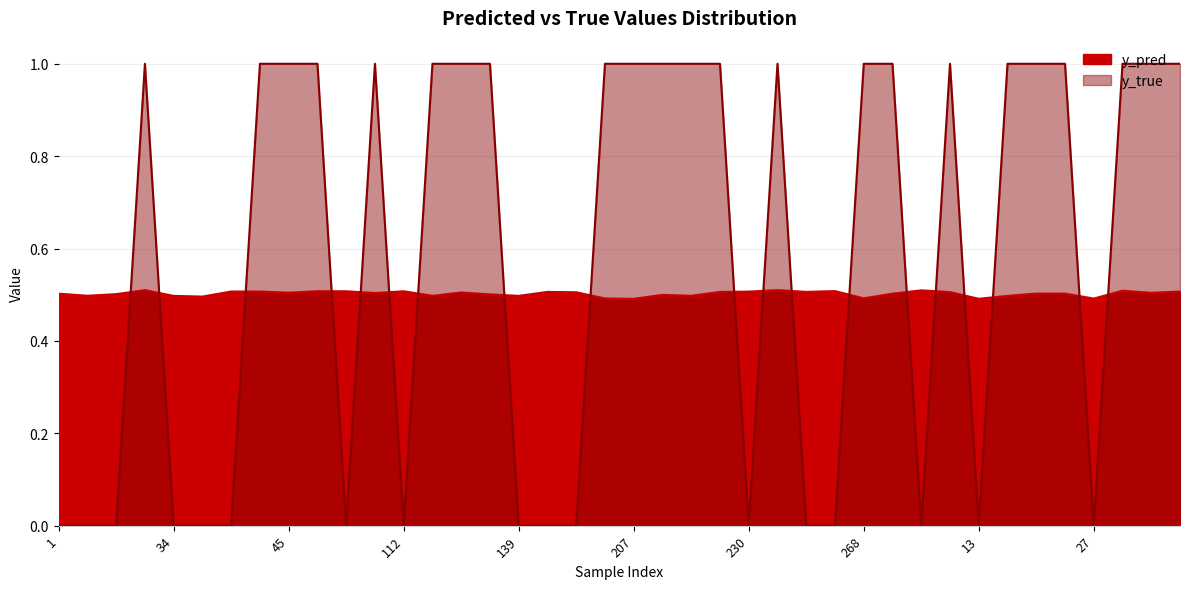

List the series in order of their overall mean, lowest first.

y_pred, y_true